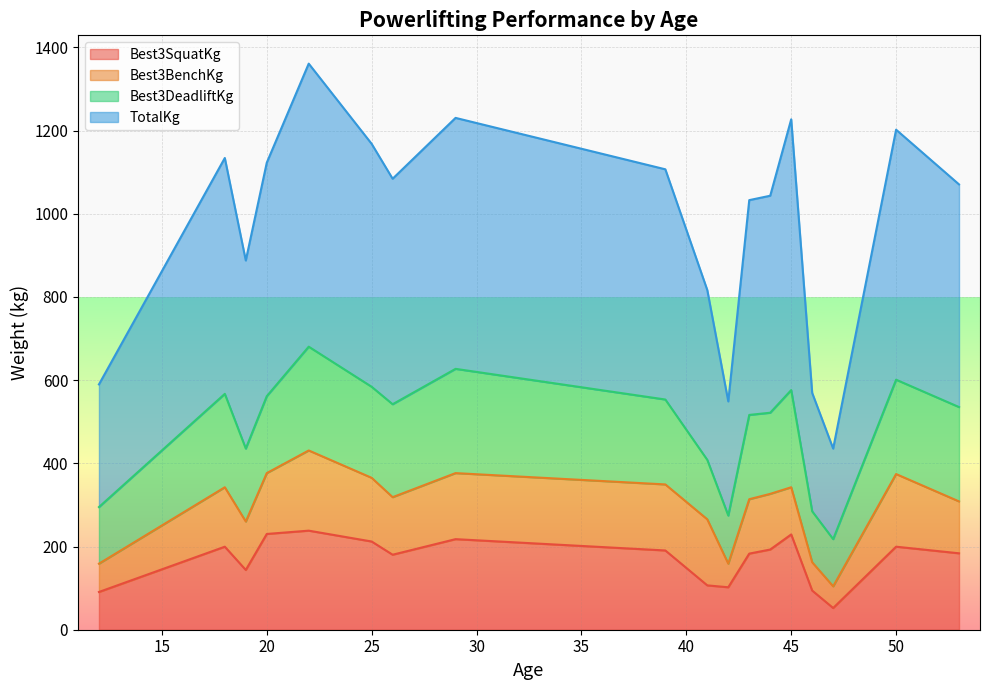

Does the chart display data point markers on the line(s)?

No